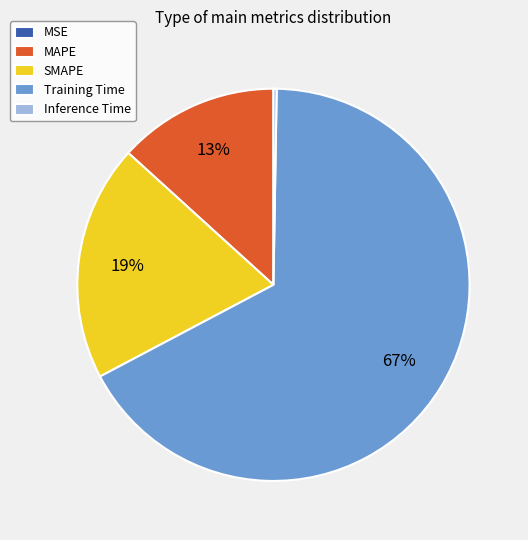

Which category has the biggest portion of the pie?

Training Time